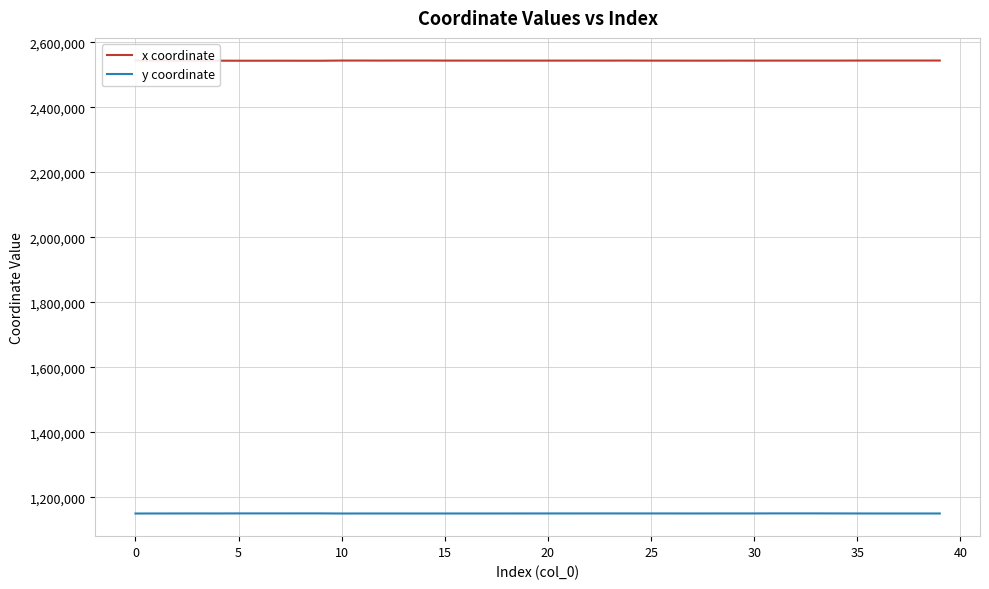

Which series has the largest total across all categories?

x coordinate